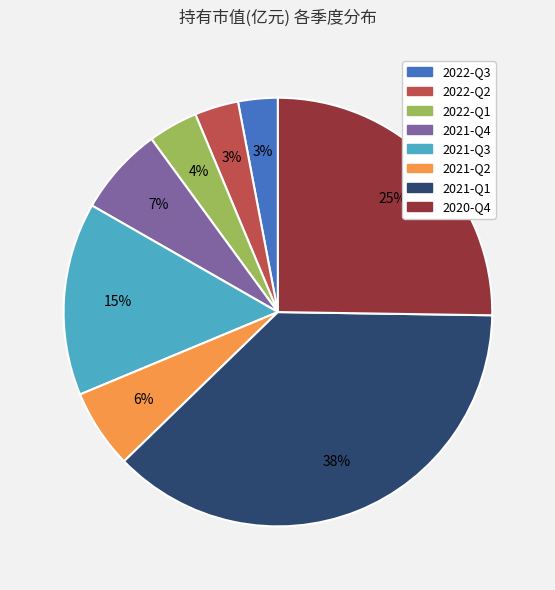

How many slices are in this pie chart?

8